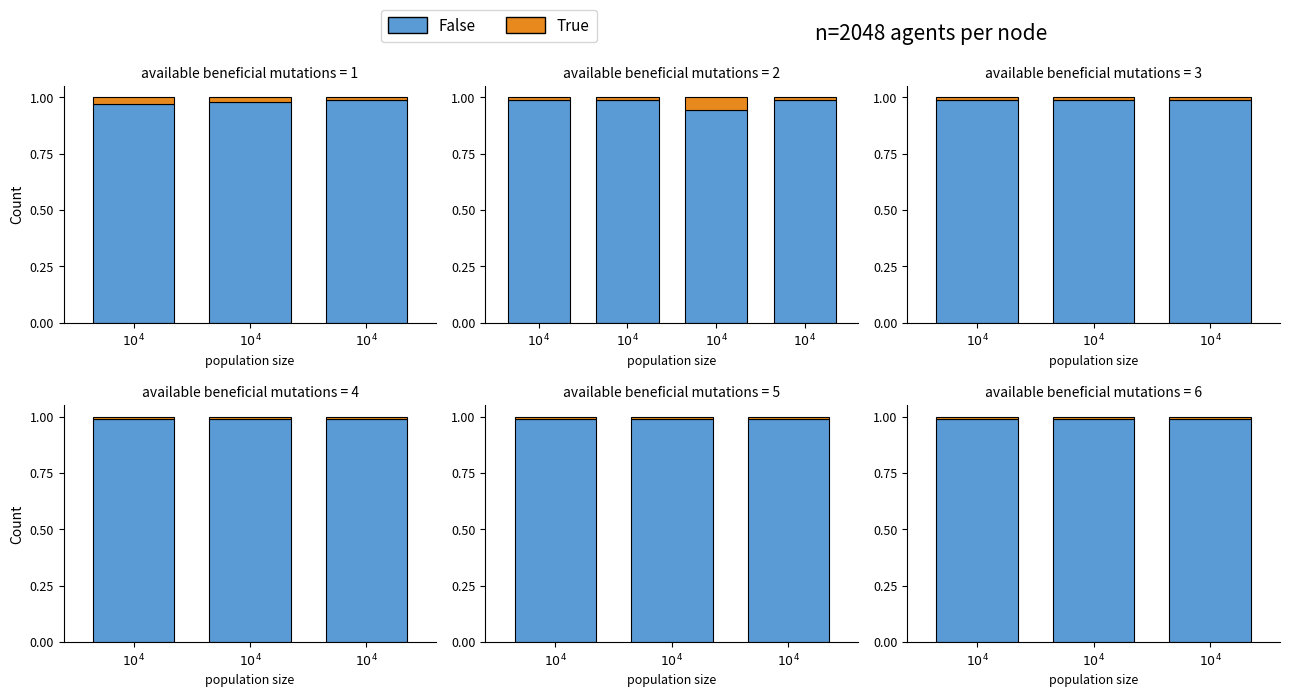

Which category has the highest value in the True series?

$10^{4}$